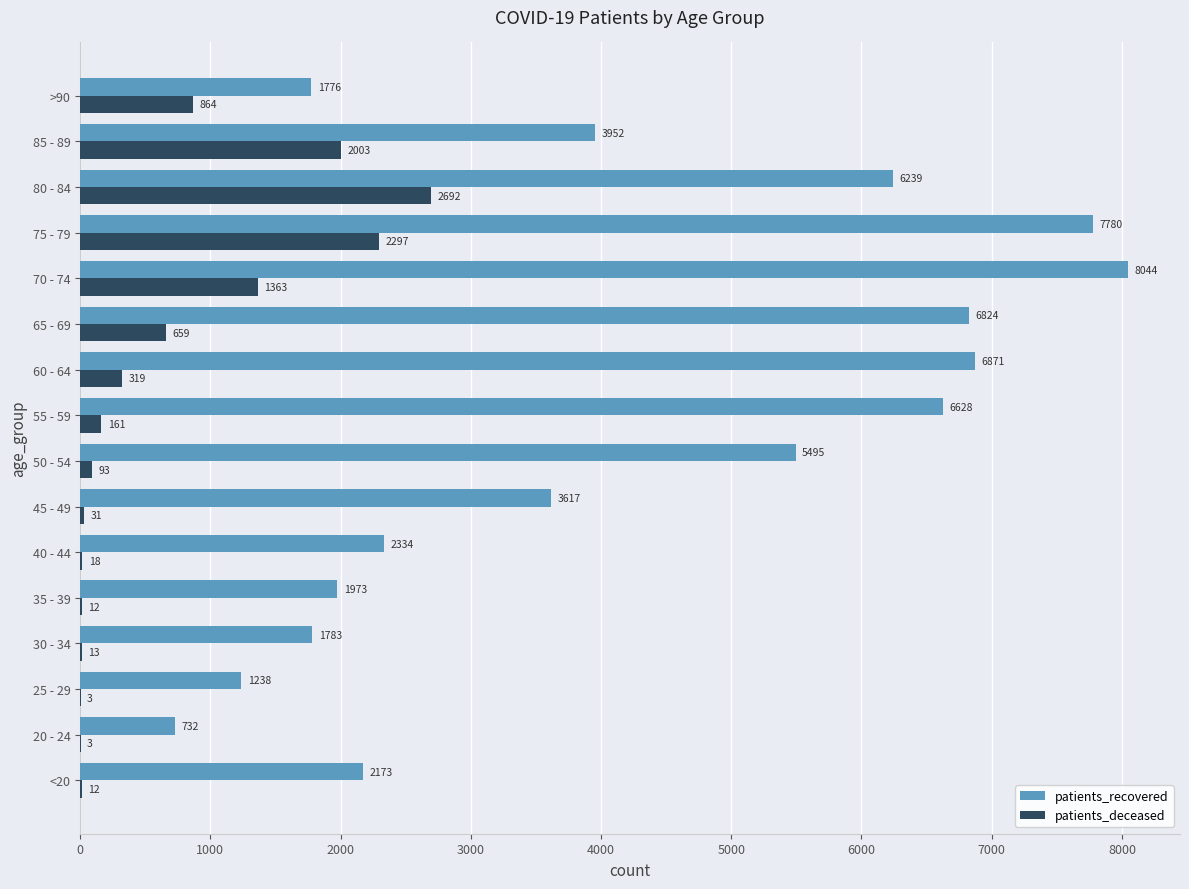

Is it true that patients_recovered equals 3115 at >90?

False